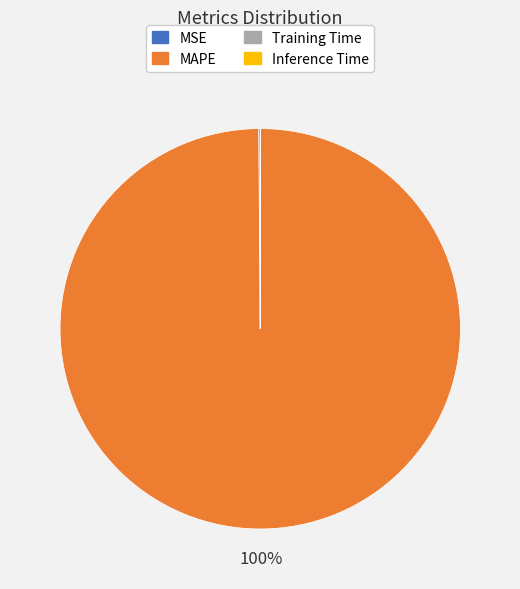

The MAPE slice represents 100% of the pie. True or false?

True